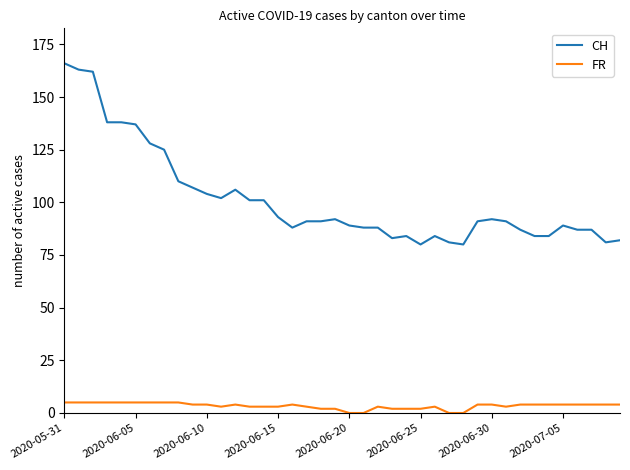

What is the difference between the maximum and minimum values in the CH series?

86